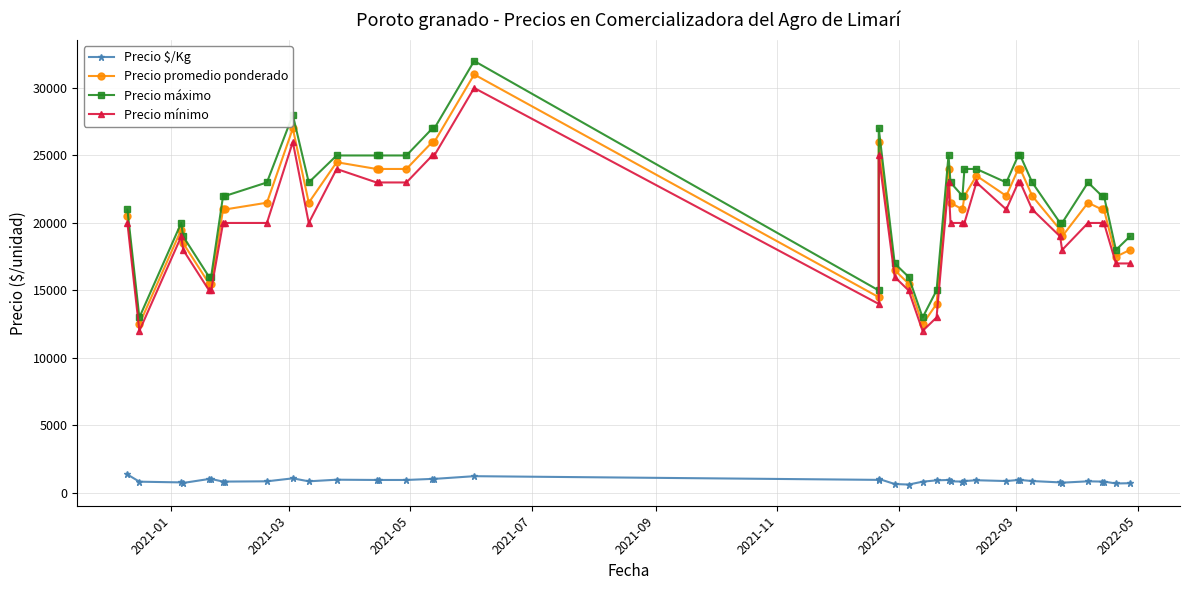

Reading left to right, transcribe all the data shown in this chart.

Precio $/Kg: 1367	833	780	740	1033	1033	840	840	860	1080	860	980	960	960	960	1040	1040	1240	967	1040	660	620	833	933	960	860	840	880	940	880	960	960	880	780	760	860	840	840	700	720
Precio promedio ponderado: 20500	12500	19500	18500	15500	15500	21000	21000	21500	27000	21500	24500	24000	24000	24000	26000	26000	31000	14500	26000	16500	15500	12500	14000	24000	21500	21000	22000	23500	22000	24000	24000	22000	19500	19000	21500	21000	21000	17500	18000
Precio máximo: 21000	13000	20000	19000	16000	16000	22000	22000	23000	28000	23000	25000	25000	25000	25000	27000	27000	32000	15000	27000	17000	16000	13000	15000	25000	23000	22000	24000	24000	23000	25000	25000	23000	20000	20000	23000	22000	22000	18000	19000
Precio mínimo: 20000	12000	19000	18000	15000	15000	20000	20000	20000	26000	20000	24000	23000	23000	23000	25000	25000	30000	14000	25000	16000	15000	12000	13000	23000	20000	20000	20000	23000	21000	23000	23000	21000	19000	18000	20000	20000	20000	17000	17000